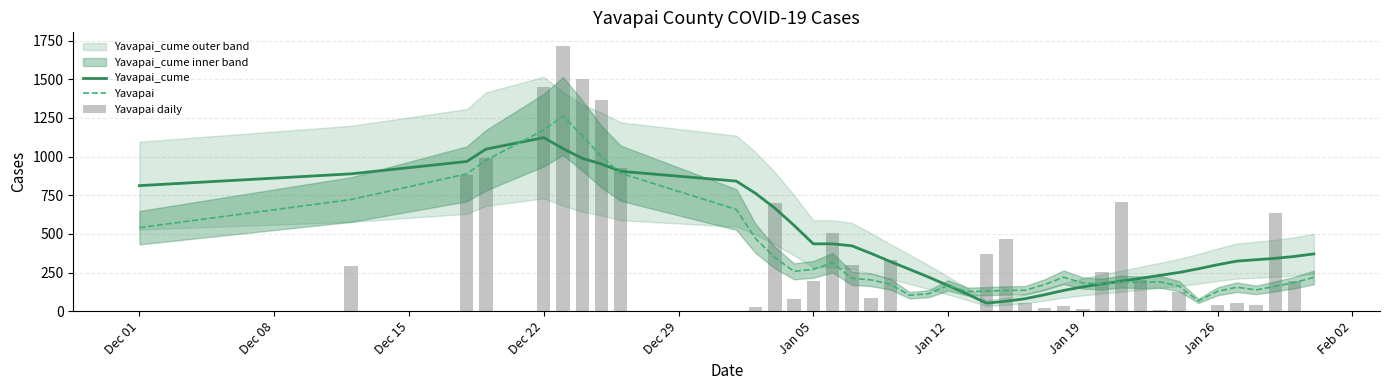

Which category has the highest value in the Yavapai_cume series?

Dec 22